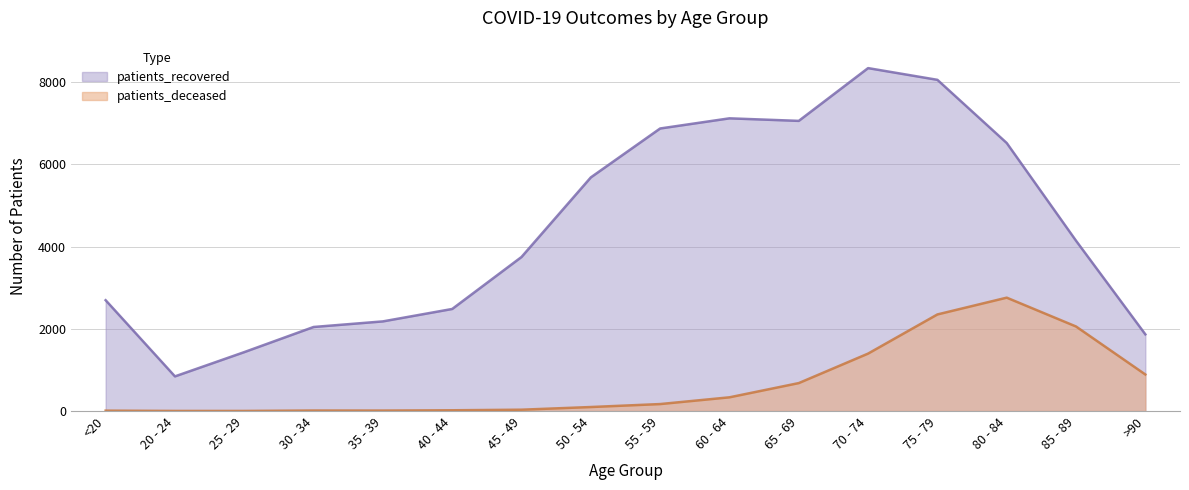

Is the value of patients_deceased at 30 - 34 greater than the value of patients_recovered at 70 - 74?

No